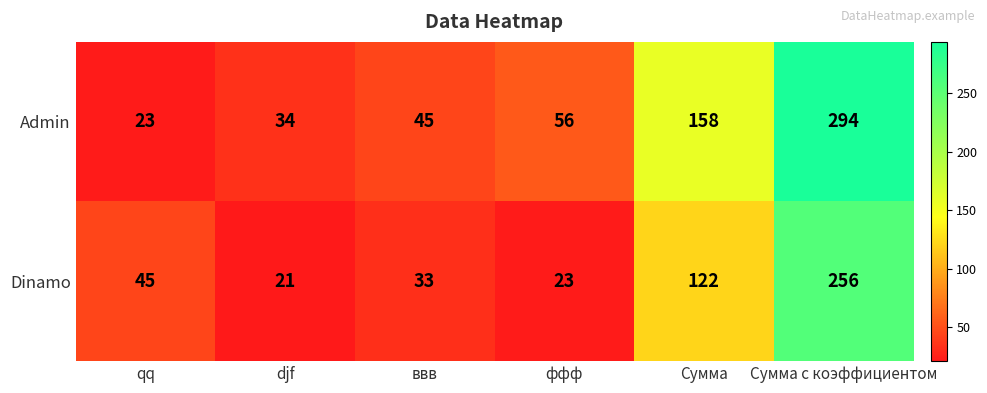

What is the approximate value of Dinamo at ффф, to the nearest 10?

20